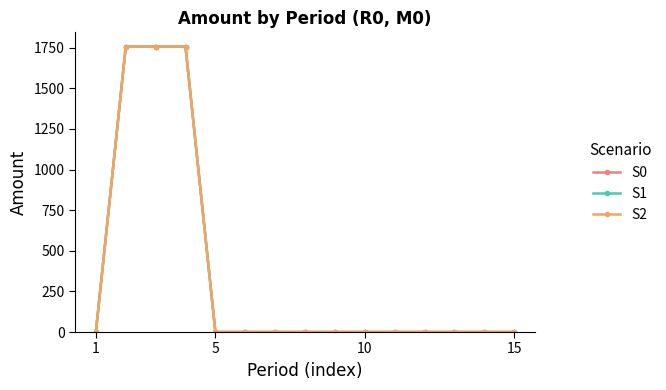

Which category has the lowest value across all series?

1